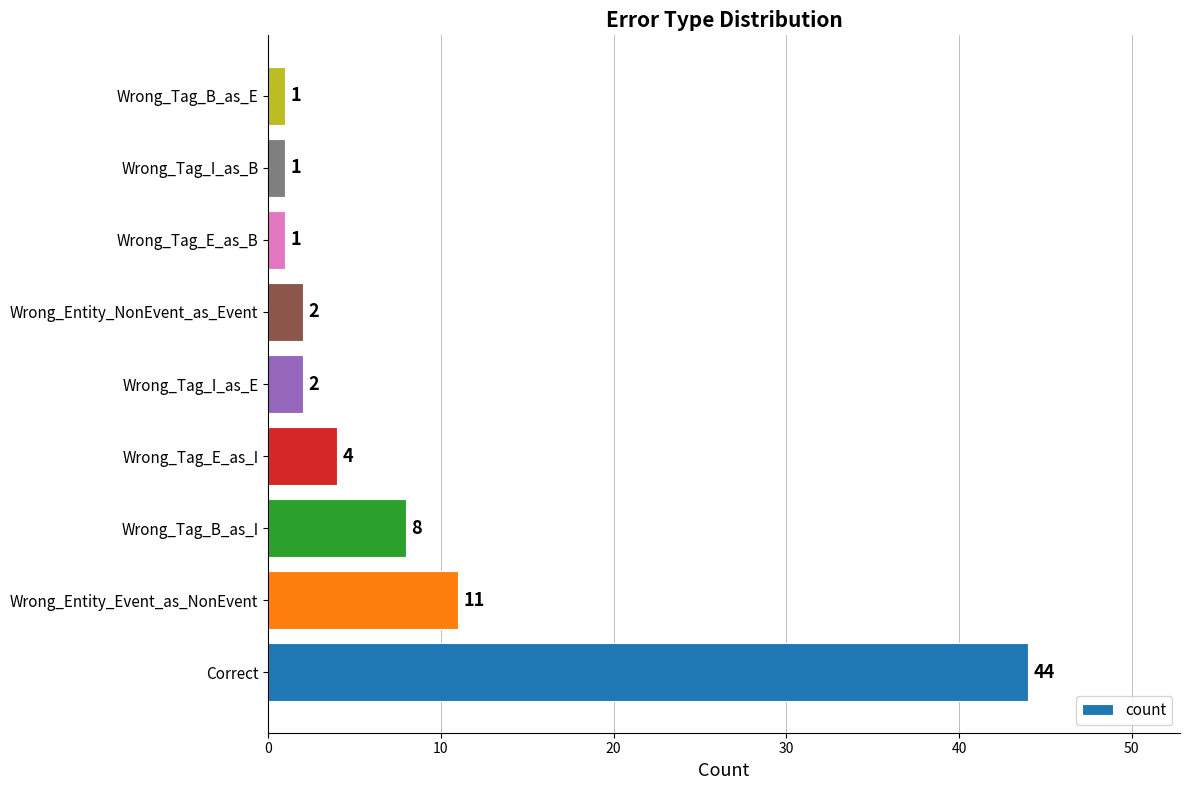

Does the chart contain stacked bars?

No